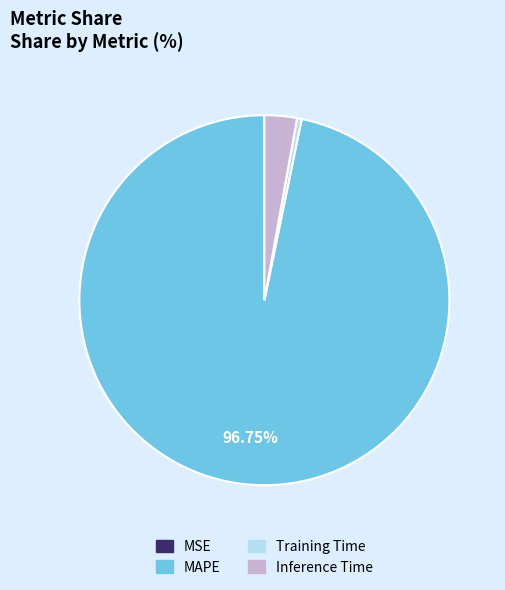

Is the sum of MAPE and Training Time greater than half?

Yes